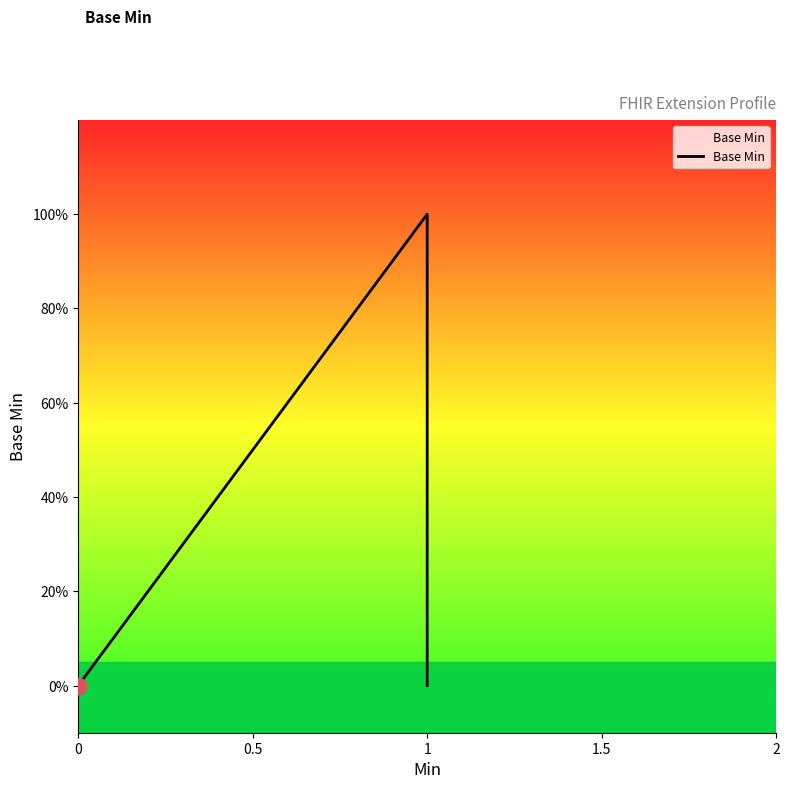

What is the sum of all values?

1